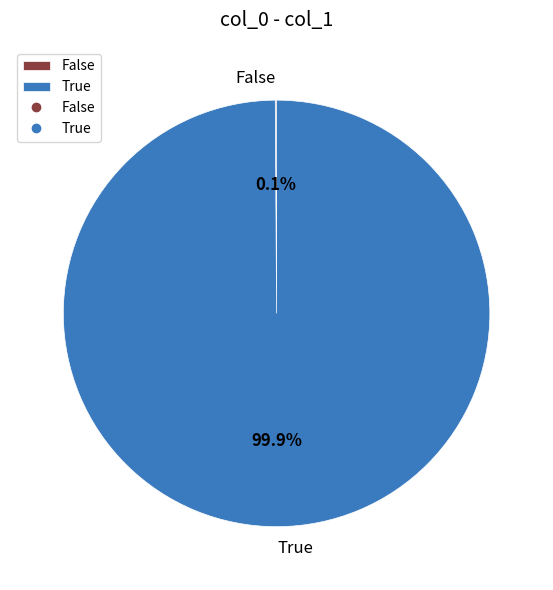

What is the majority slice?

True